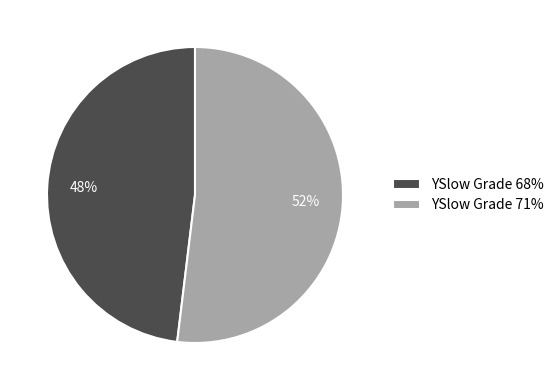

How many slices are in this pie chart?

2